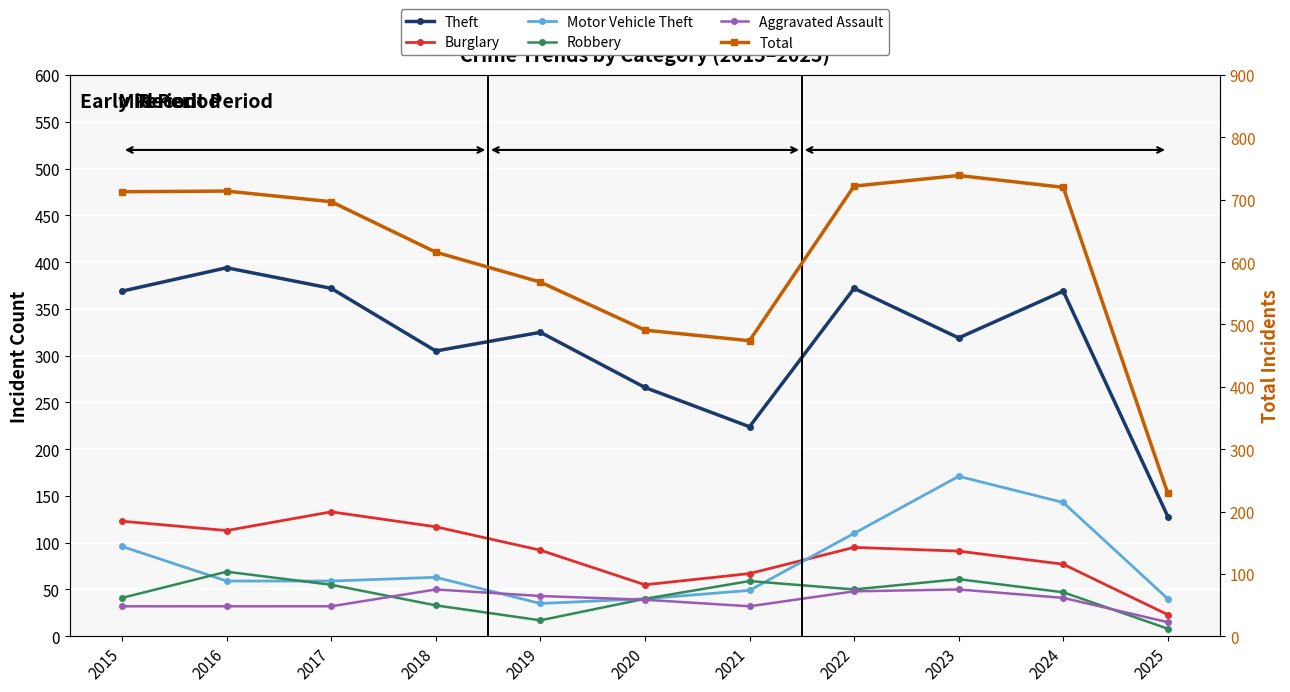

True or false: Total has more than 1 points higher than both neighbors.

True